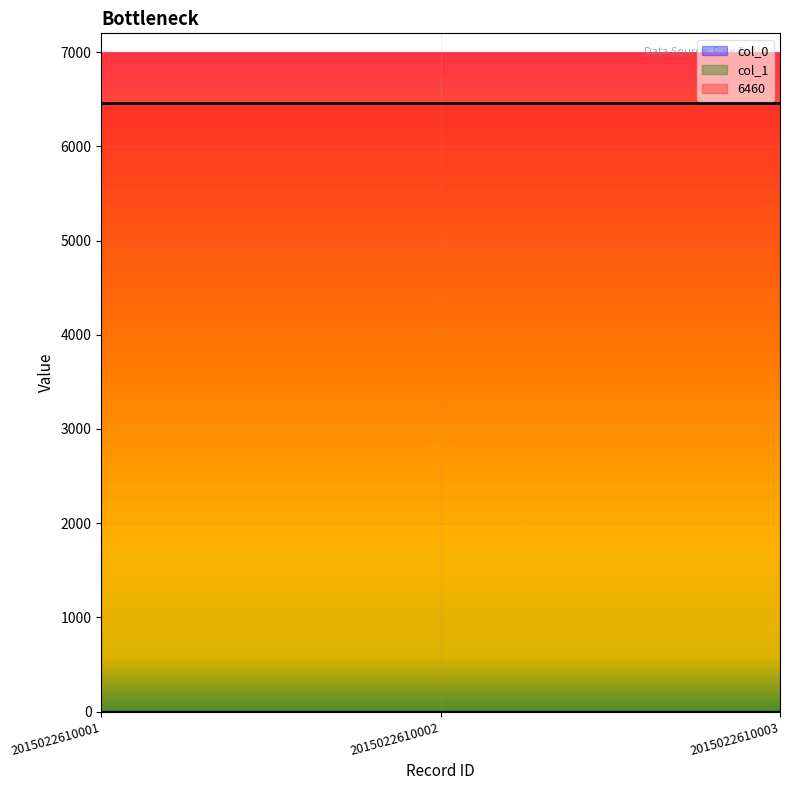

What is the sum of all 6460 values?

19380